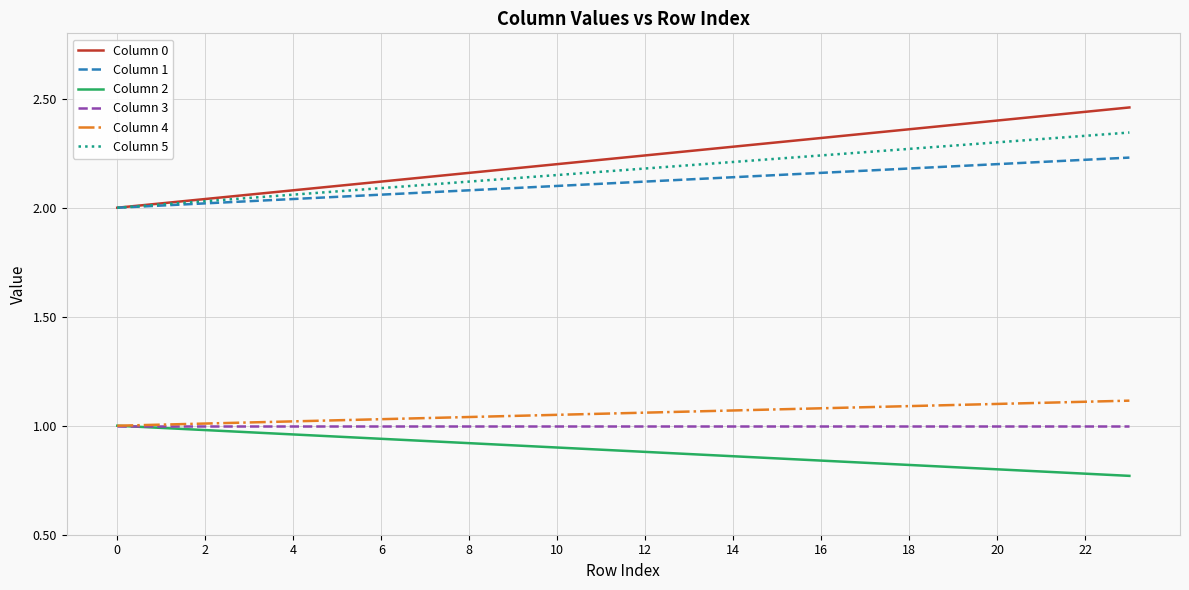

True or false: Column 2 and Column 1 intersect in this chart.

False